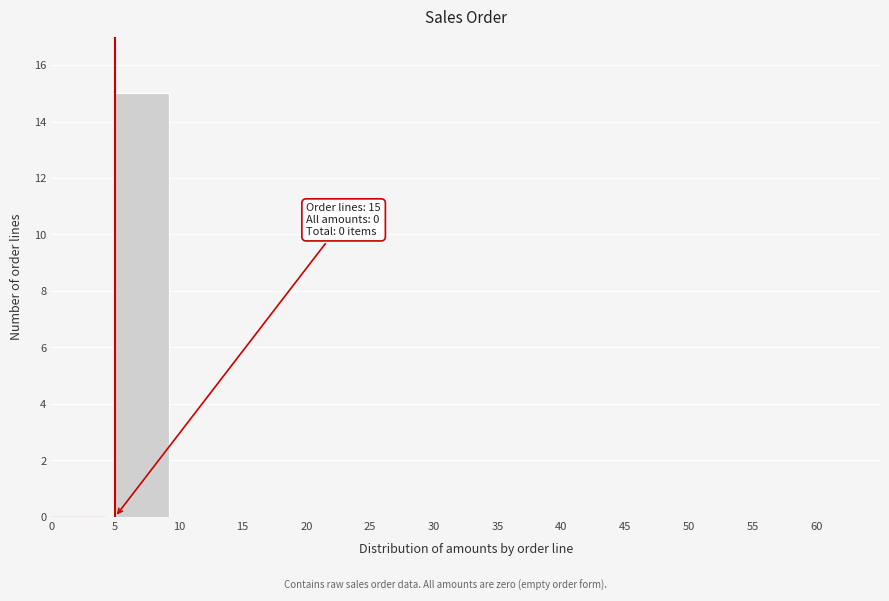

Reading left to right, extract all data points from this chart.

0=0	5=15	10=0	15=0	20=0	25=0	30=0	35=0	40=0	45=0	50=0	55=0	60=0